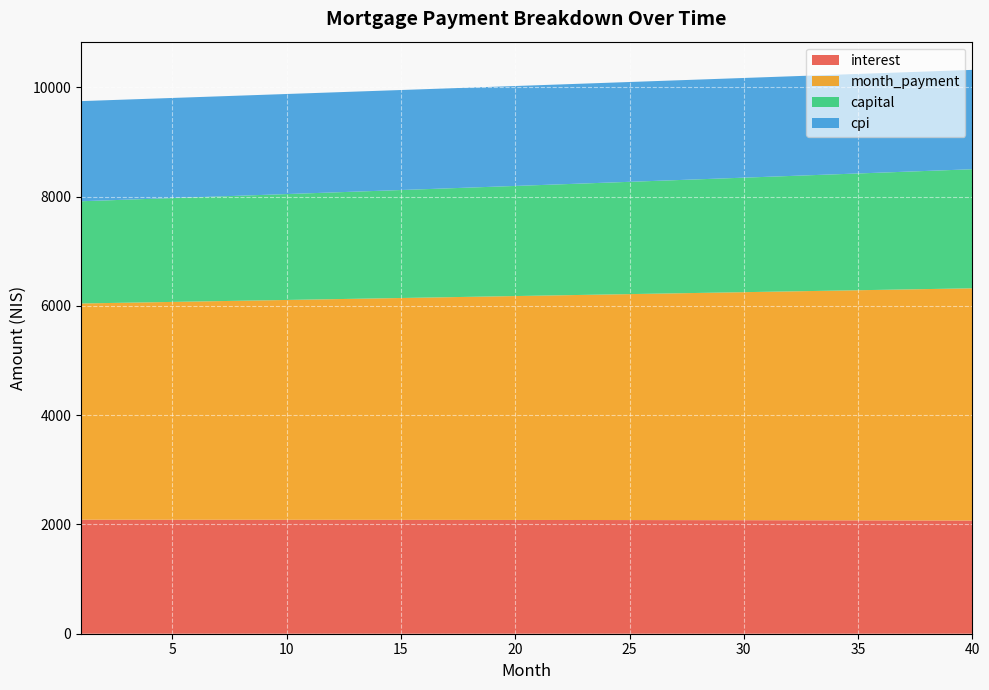

Reading left to right, extract all data points from this chart.

interest: 2087.2	2087.1	2087.0	2086.9	2086.7	2086.6	2086.4	2086.3	2086.1	2085.9	2085.7	2085.4	2085.2	2084.9	2084.6	2084.3	2084.0	2083.6	2083.3	2082.9	2082.5	2082.1	2081.7	2081.3	2080.8	2080.3	2079.8	2079.3	2078.8	2078.2	2077.7	2077.1	2076.5	2075.9	2075.2	2074.6	2073.9	2073.2	2072.5	2071.8
month_payment: 3958.5	3965.7	3973.0	3980.3	3987.6	3994.9	4002.2	4009.5	4016.9	4024.2	4031.6	4039.0	4046.4	4053.8	4061.3	4068.7	4076.2	4083.7	4091.1	4098.6	4106.2	4113.7	4121.2	4128.8	4136.3	4143.9	4151.5	4159.1	4166.8	4174.4	4182.1	4189.7	4197.4	4205.1	4212.8	4220.5	4228.3	4236.0	4243.8	4251.6
capital: 1871.3	1878.6	1886.0	1893.4	1900.8	1908.3	1915.8	1923.3	1930.8	1938.4	1946.0	1953.6	1961.3	1968.9	1976.7	1984.4	1992.2	2000.0	2007.8	2015.7	2023.6	2031.6	2039.5	2047.5	2055.5	2063.6	2071.7	2079.8	2088.0	2096.2	2104.4	2112.6	2120.9	2129.2	2137.6	2145.9	2154.4	2162.8	2171.3	2179.8
cpi: 1833.3	1833.2	1833.1	1833.0	1832.8	1832.7	1832.6	1832.4	1832.2	1832.0	1831.8	1831.6	1831.3	1831.1	1830.8	1830.5	1830.2	1829.9	1829.6	1829.3	1828.9	1828.5	1828.2	1827.8	1827.3	1826.9	1826.5	1826.0	1825.5	1825.0	1824.5	1824.0	1823.4	1822.9	1822.3	1821.7	1821.1	1820.5	1819.8	1819.2